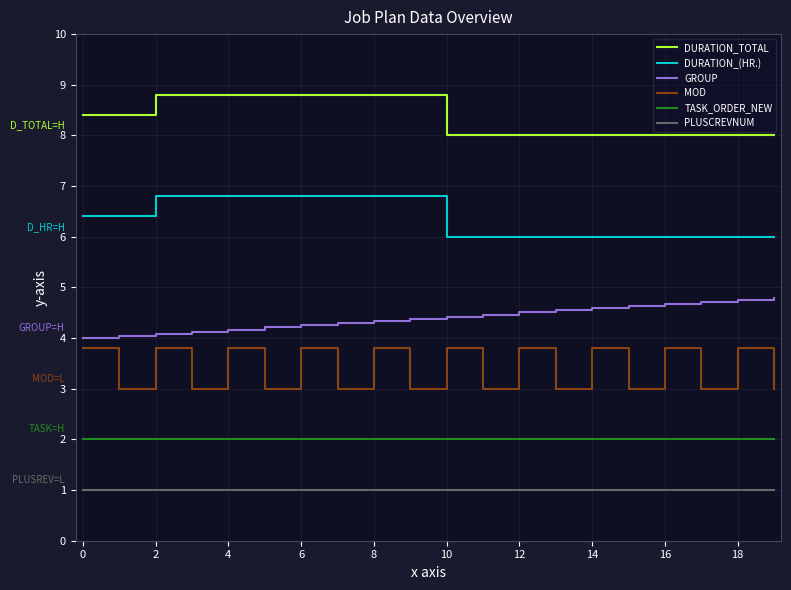

Which series has the largest total across all categories?

DURATION_TOTAL